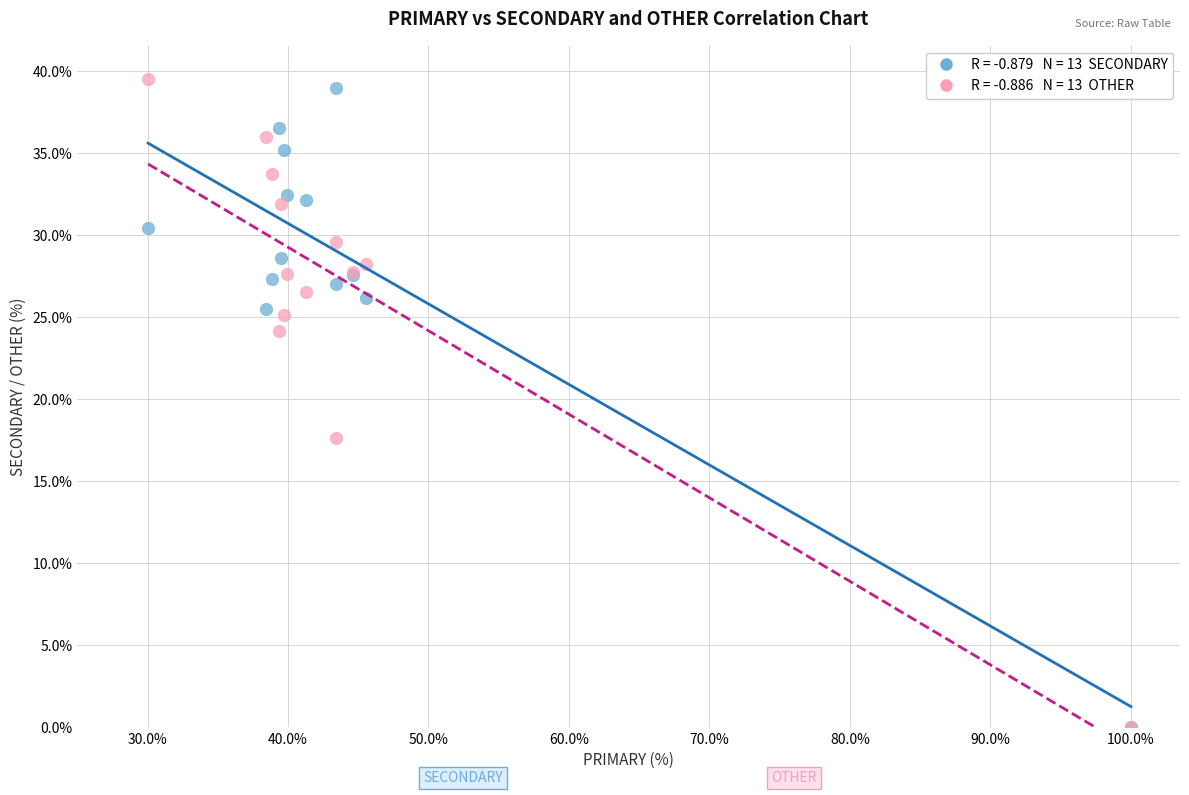

Across all series, what Y value is closest to 19?

17.6